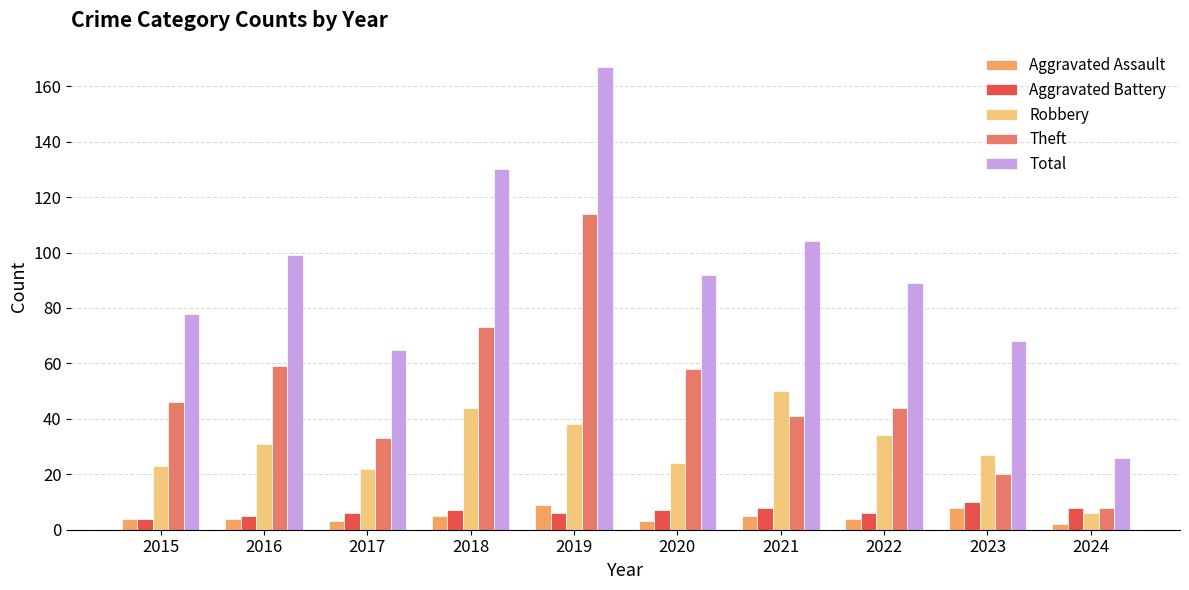

At which category is the sum across all series the highest?

2019